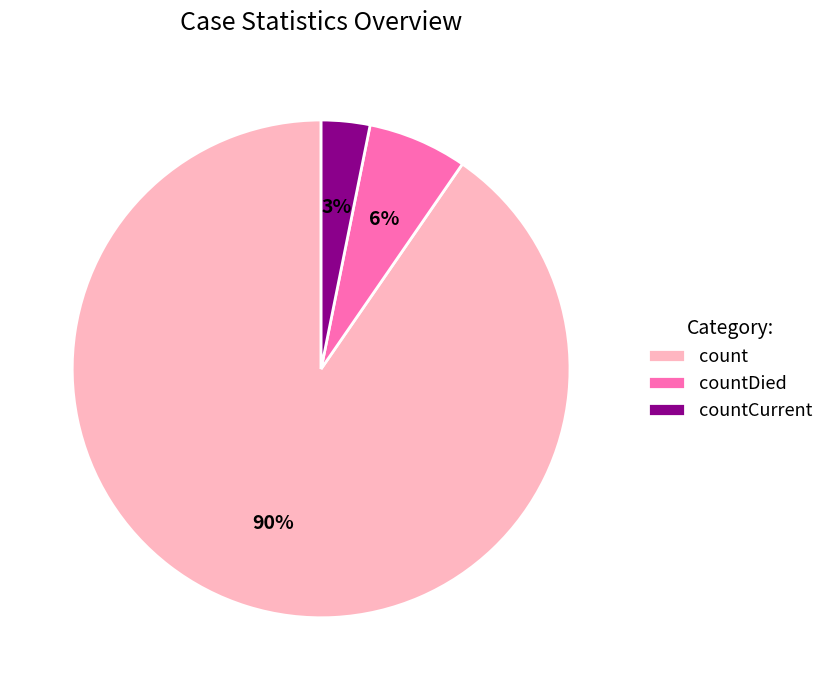

To the nearest percent, what portion does countCurrent represent?

3%